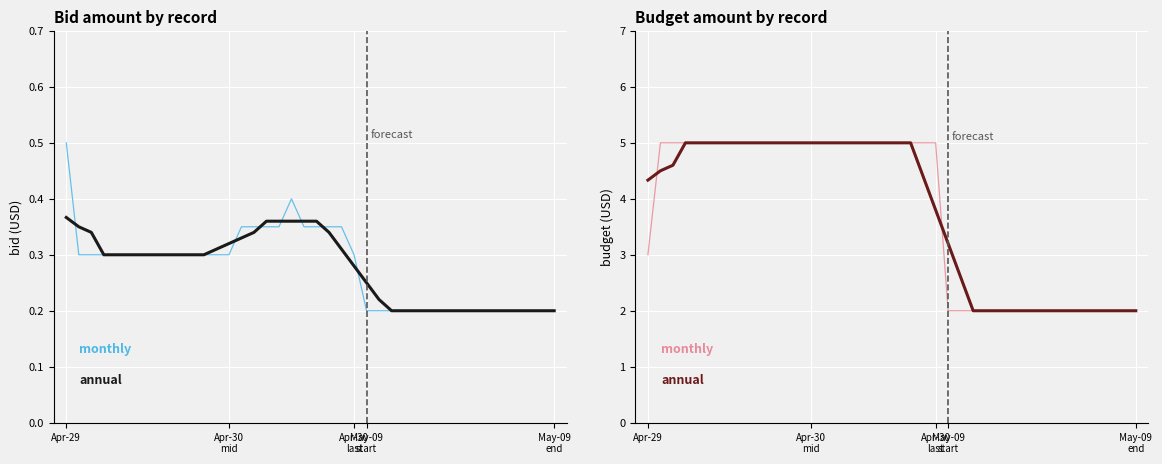

True or false: monthly has more than 1 points higher than both neighbors.

False